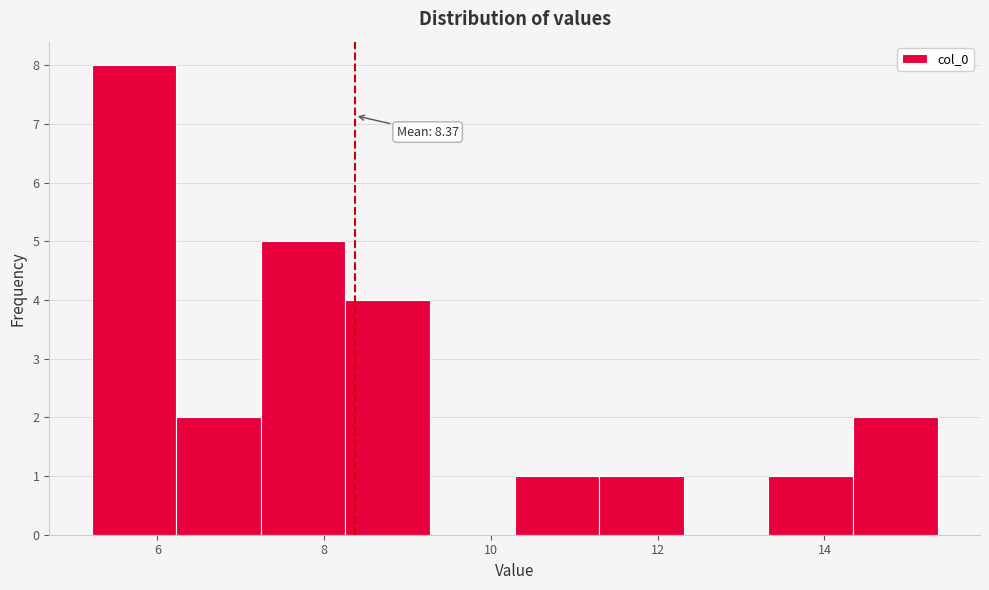

Which range on the x-axis has the tallest bar?

5.2 to 6.2